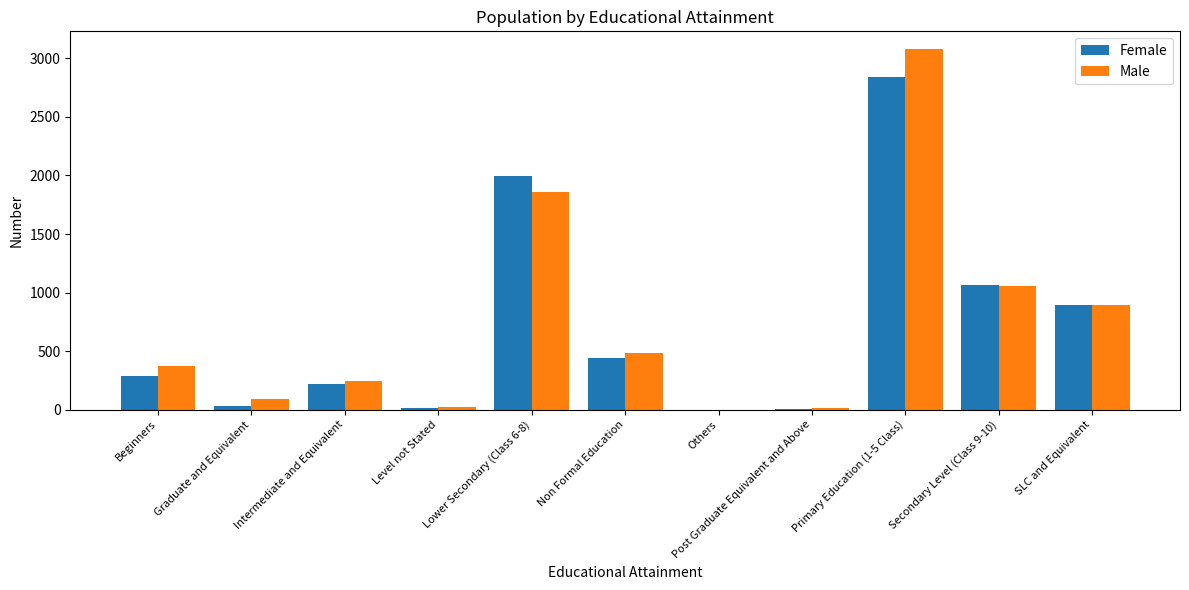

At which category is the sum across all series the highest?

Primary Education (1-5 Class)